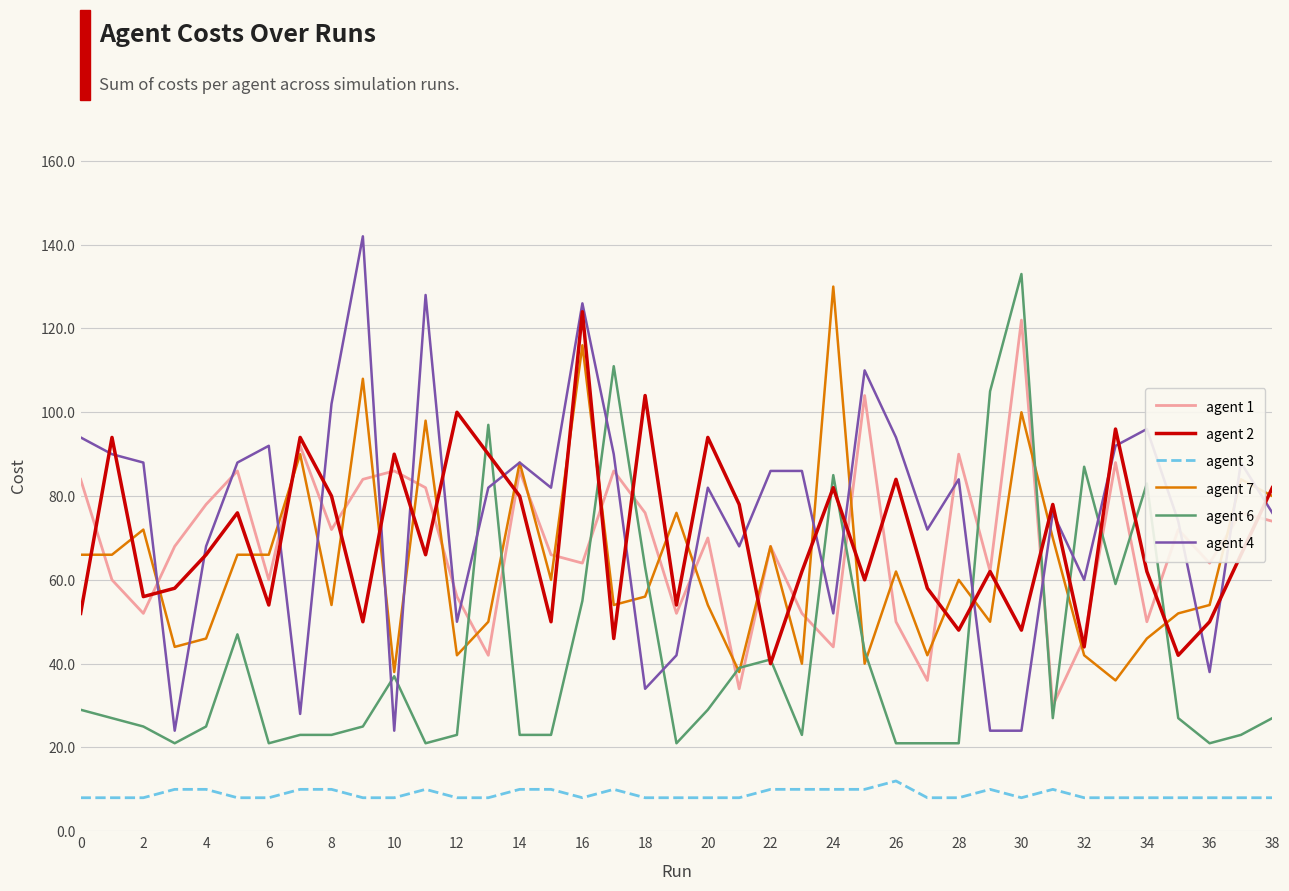

What is the maximum value shown in the chart?

142